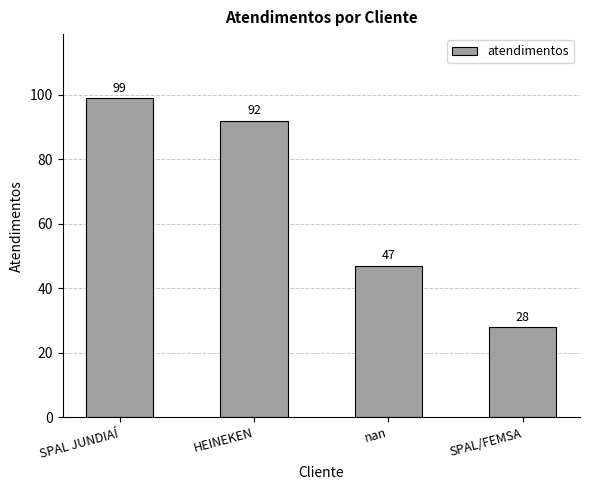

What is the minimum value shown in the chart?

28